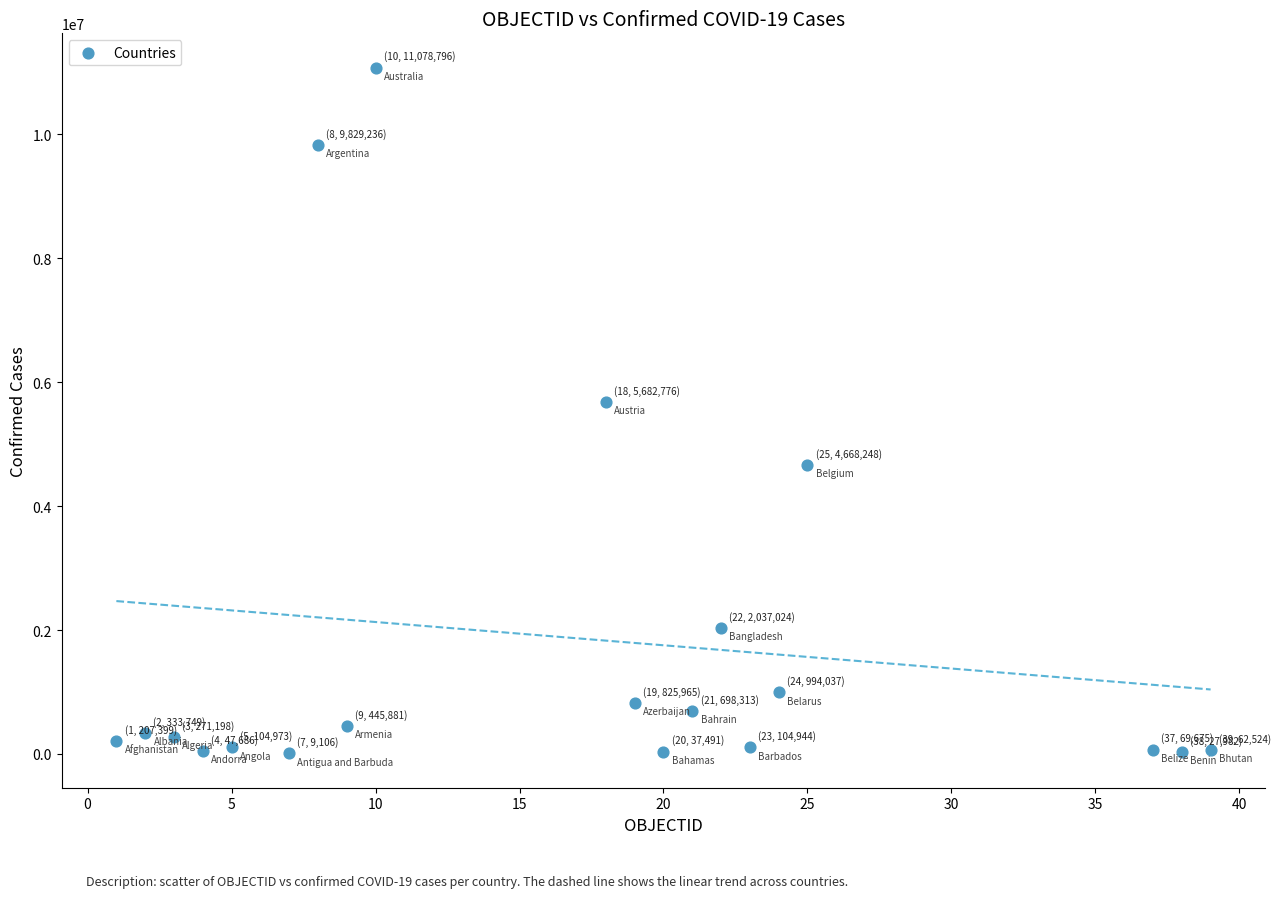

What Y value in the scatter plot is closest to 5543951?

5682776